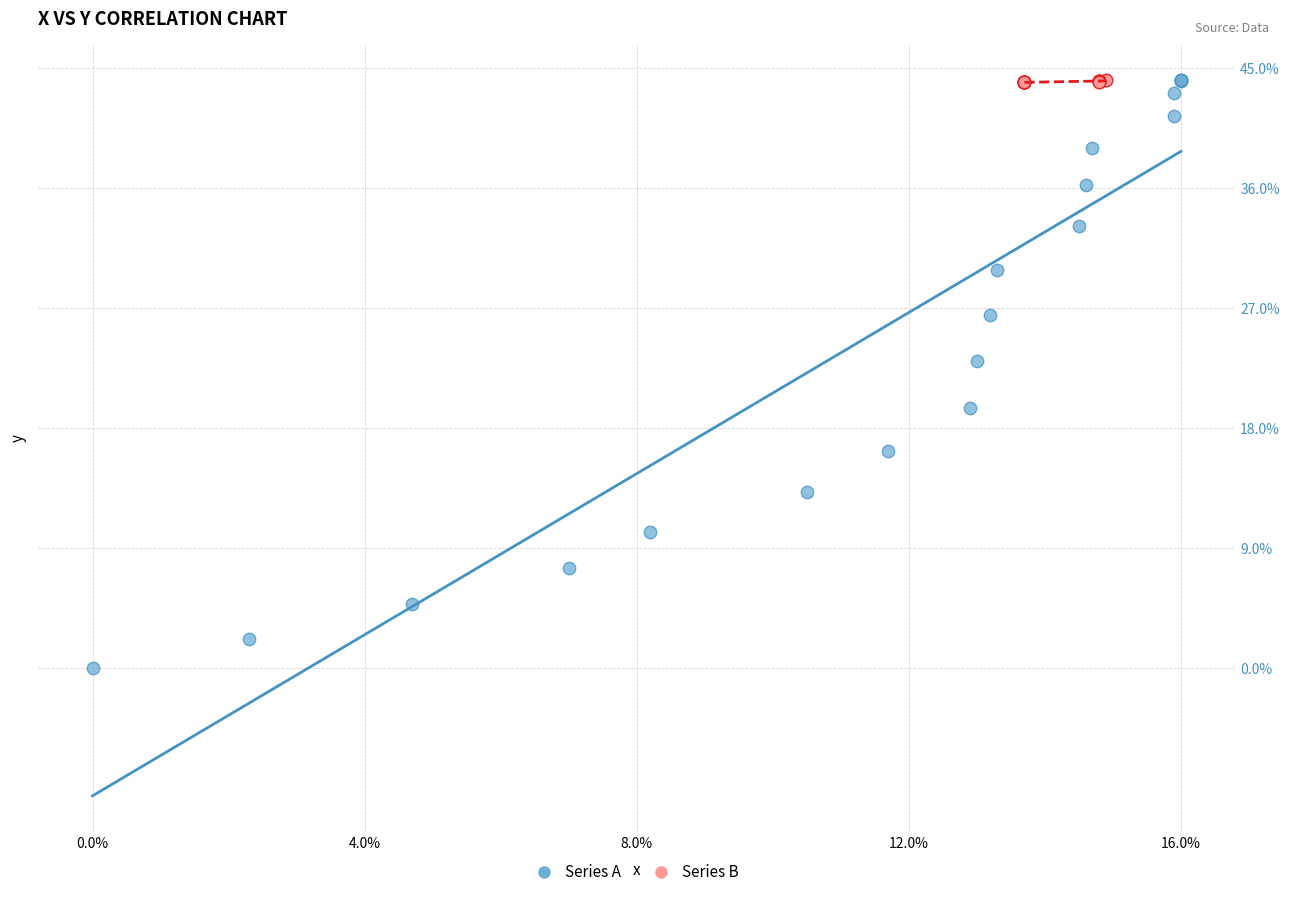

Which series has the widest spread of Y values?

Series A